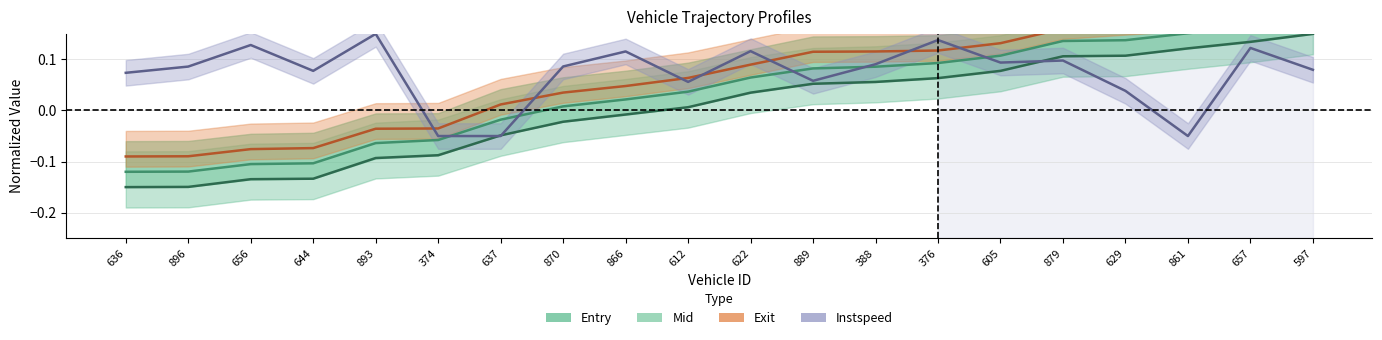

Rank the categories by mid value from highest to lowest.

597, 657, 861, 629, 879, 605, 376, 388, 889, 622, 612, 866, 870, 637, 374, 893, 644, 656, 896, 636